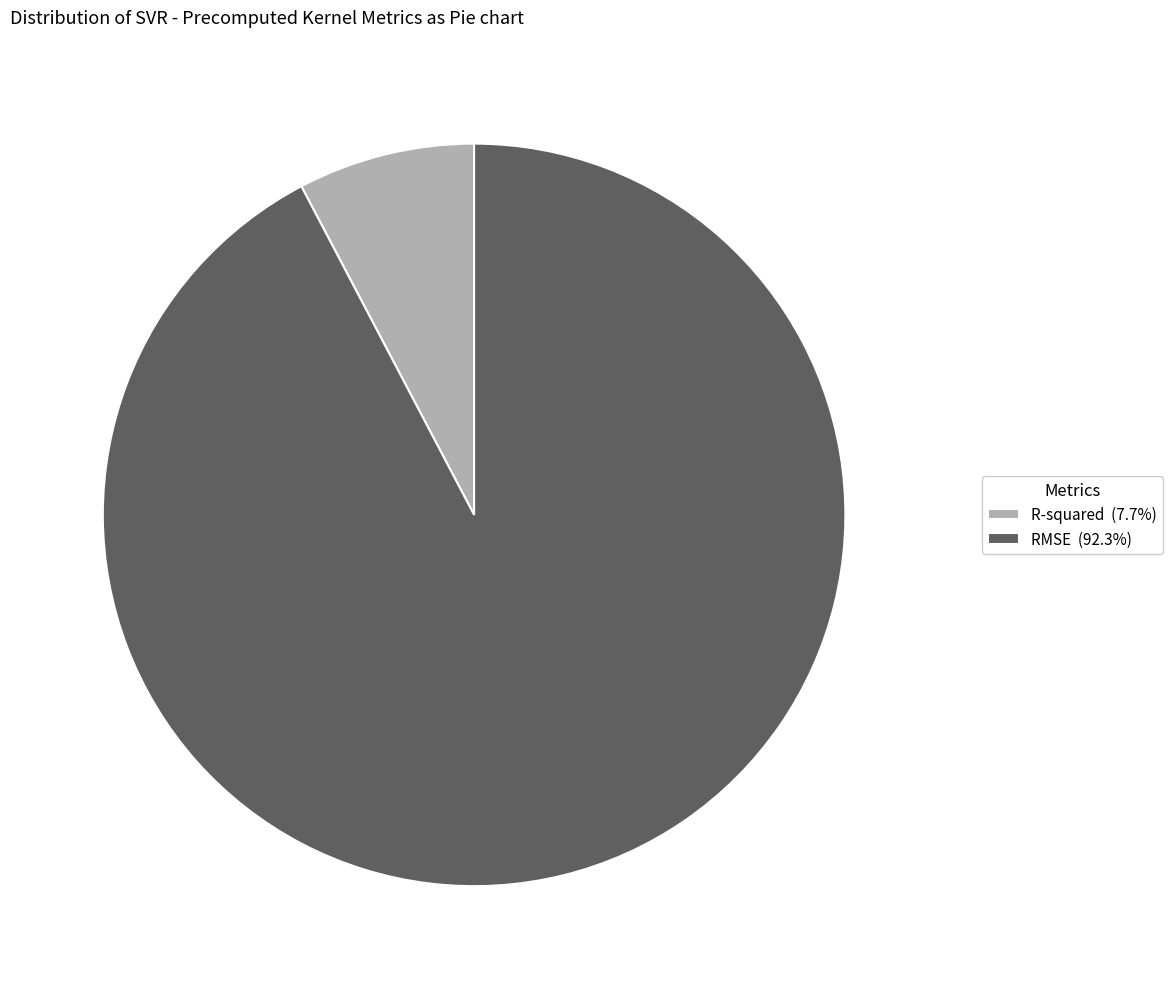

True or false: R-squared accounts for 8% of the total.

True